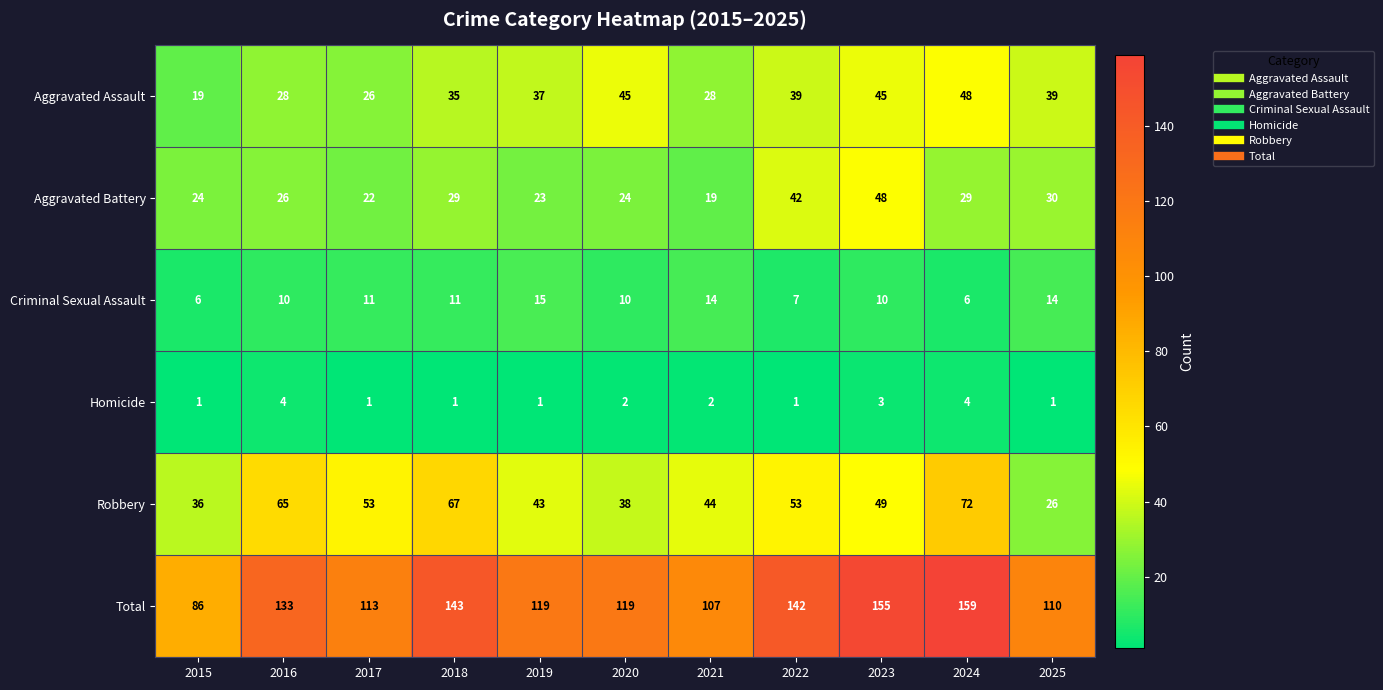

Which series has the widest spread of values?

Total